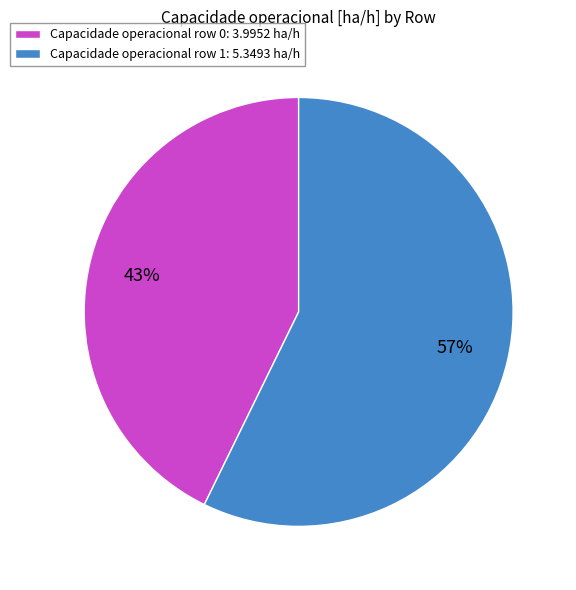

Approximately how many times larger is the value at Capacidade operacional row 1: 5.3493 ha/h compared to Capacidade operacional row 0: 3.9952 ha/h?

1.3